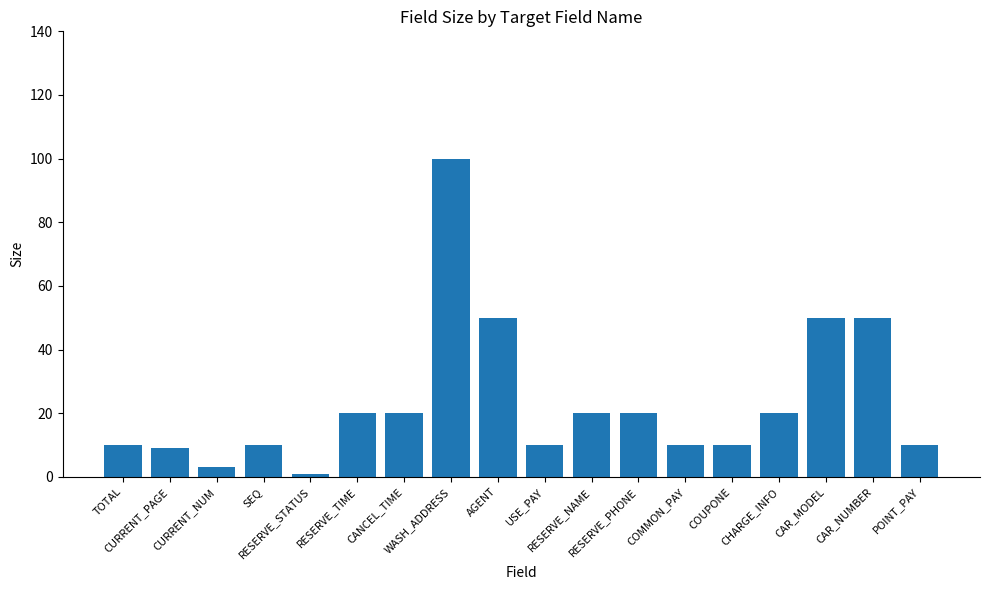

What is the value of the 6th bar from the left?

20